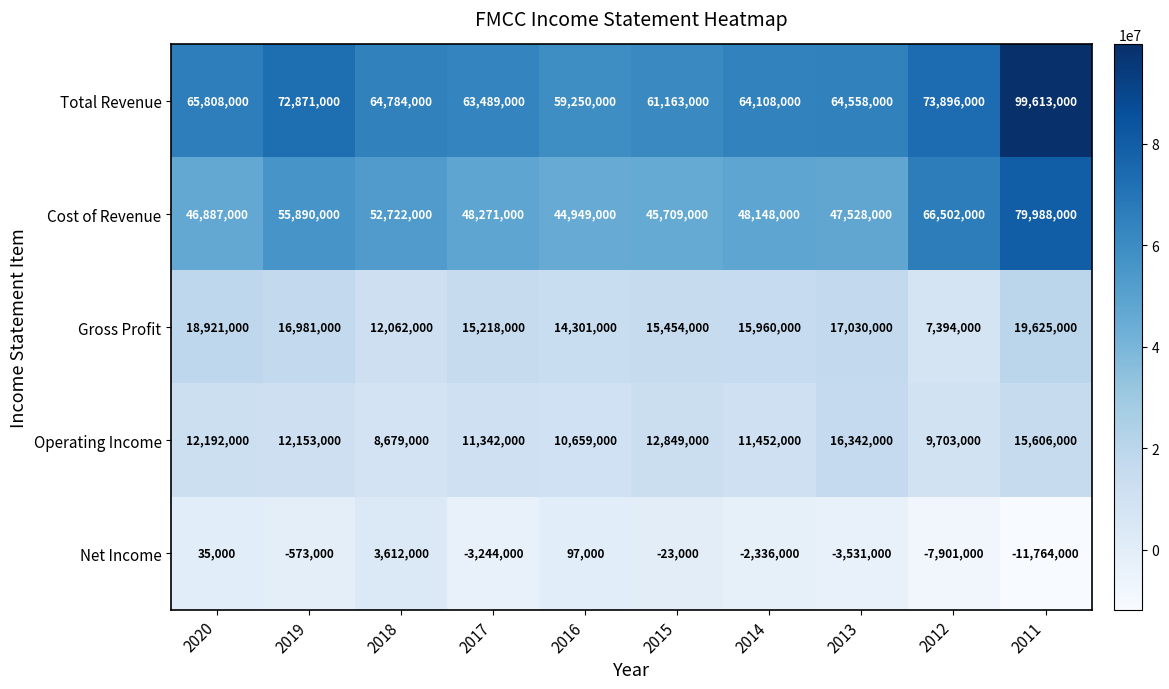

What is the difference between the Cost of Revenue values at 2014 and 2020?

1261000